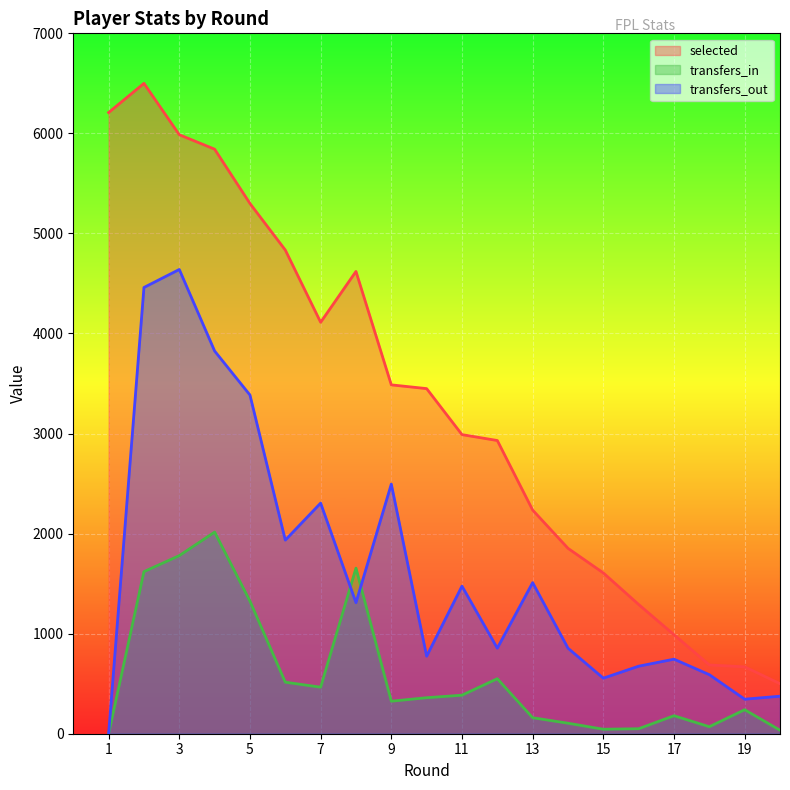

The transfers_in series shows 2691.9 at 2. True or false?

False